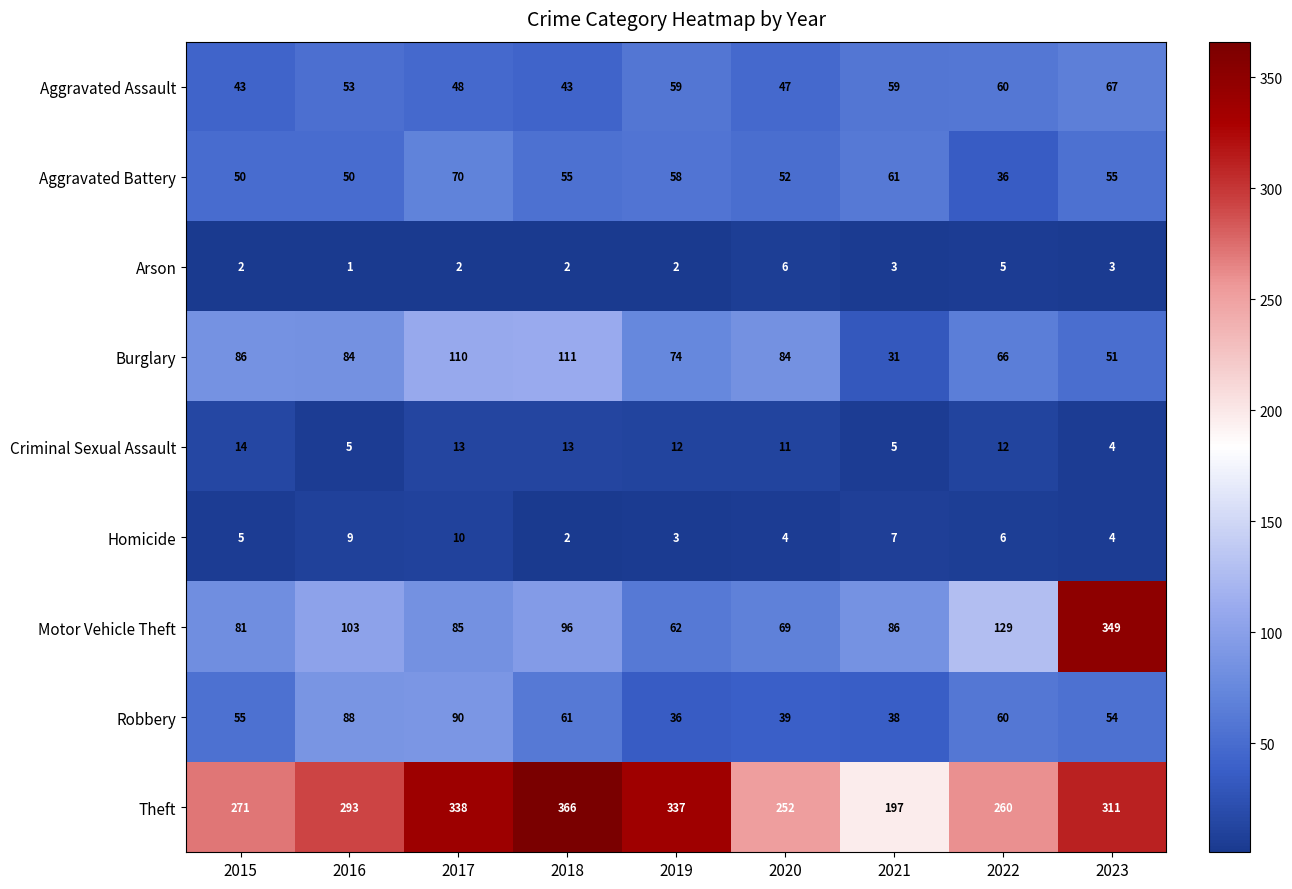

What is the sum of all Aggravated Battery values?

487